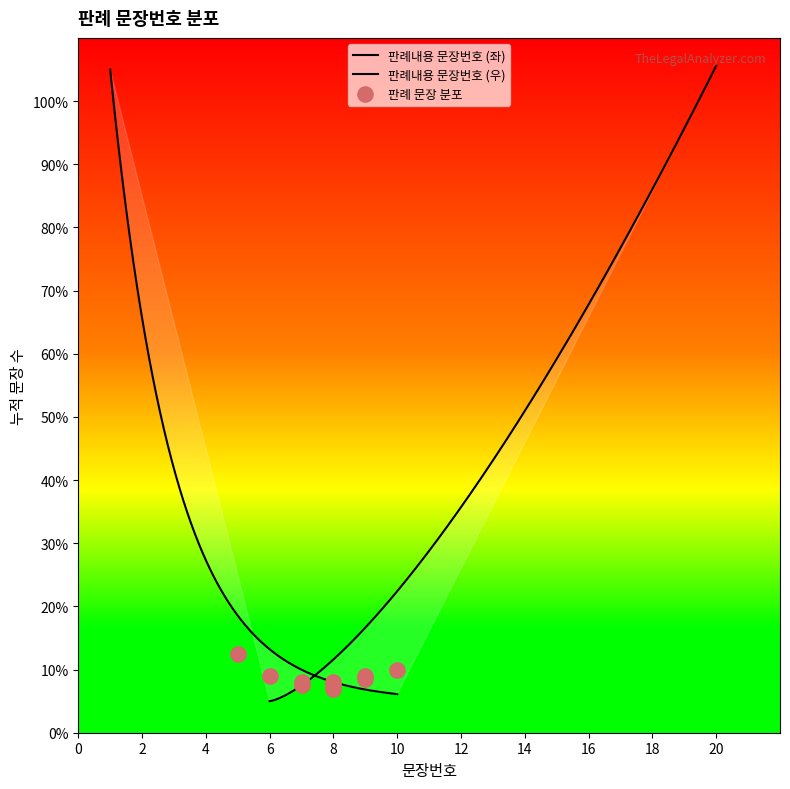

Between 10 and 19, which is larger?

19